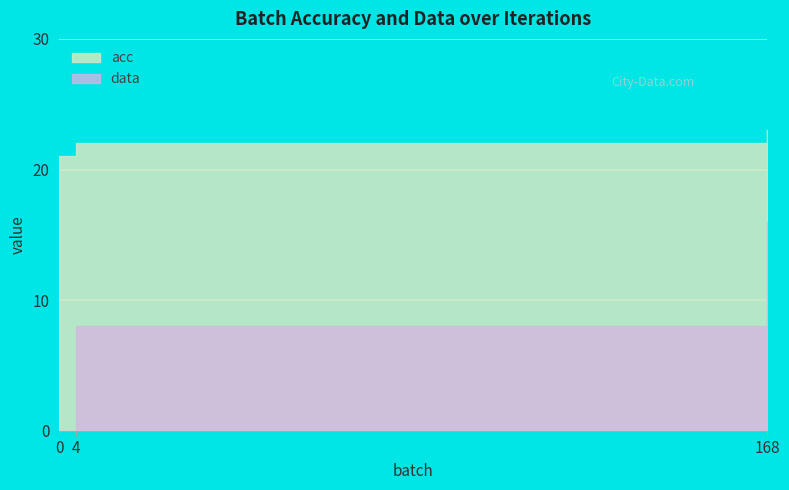

What are all the series names shown in the legend?

acc, data